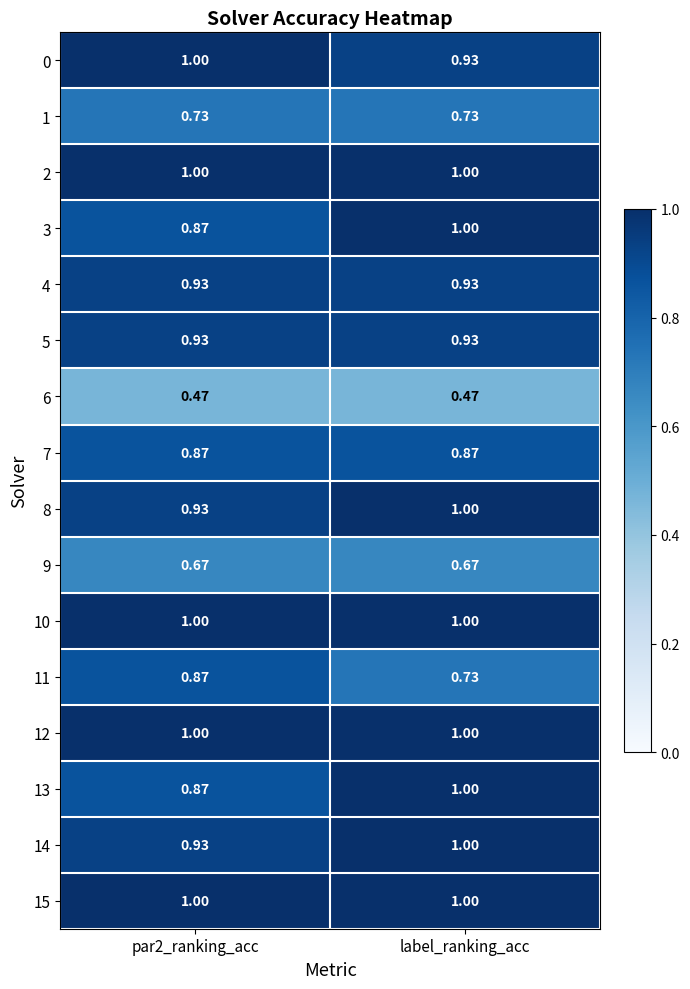

Which series has the widest spread of values?

11